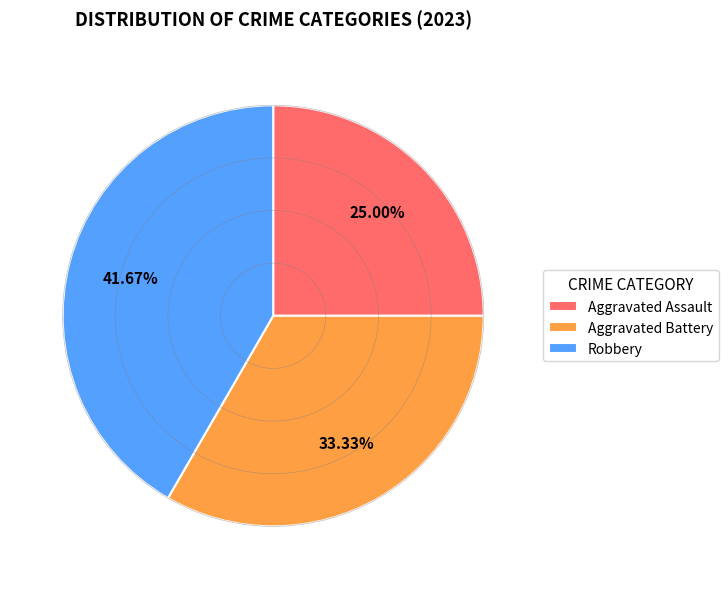

Between Aggravated Battery and Robbery, which is larger?

Robbery